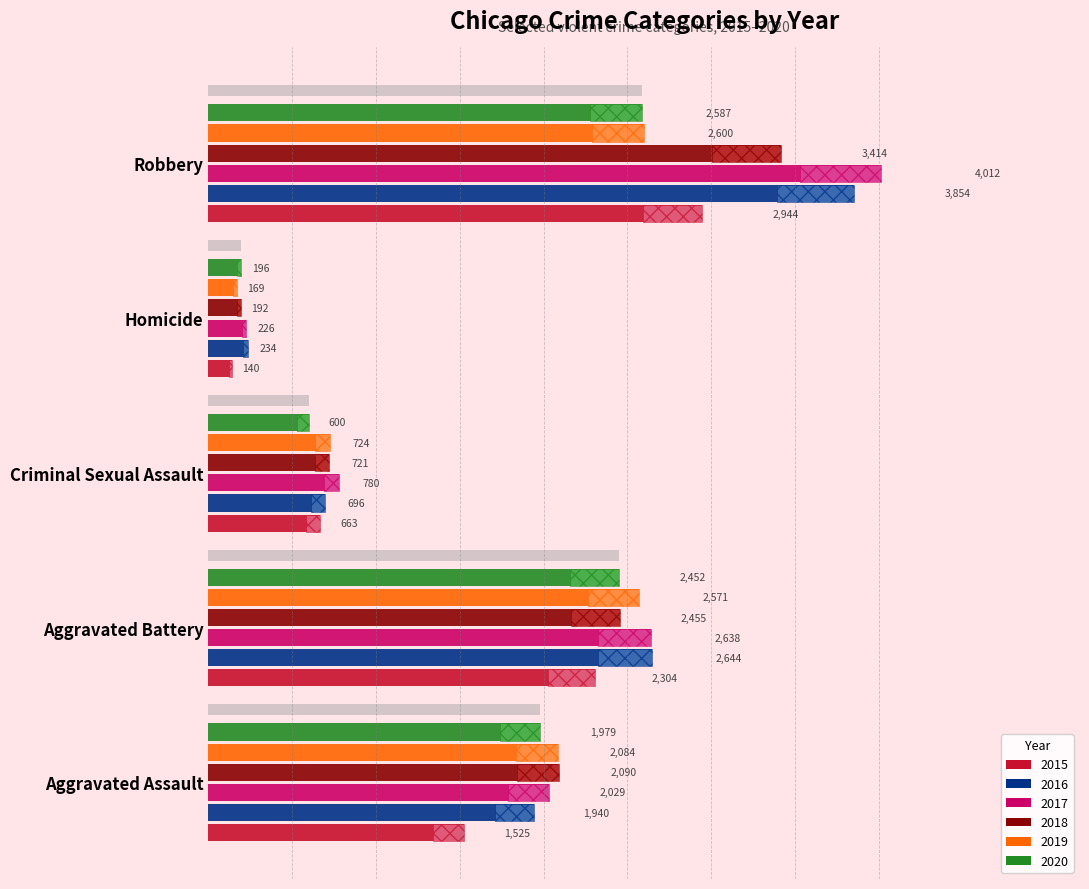

How many groups of bars are there?

5